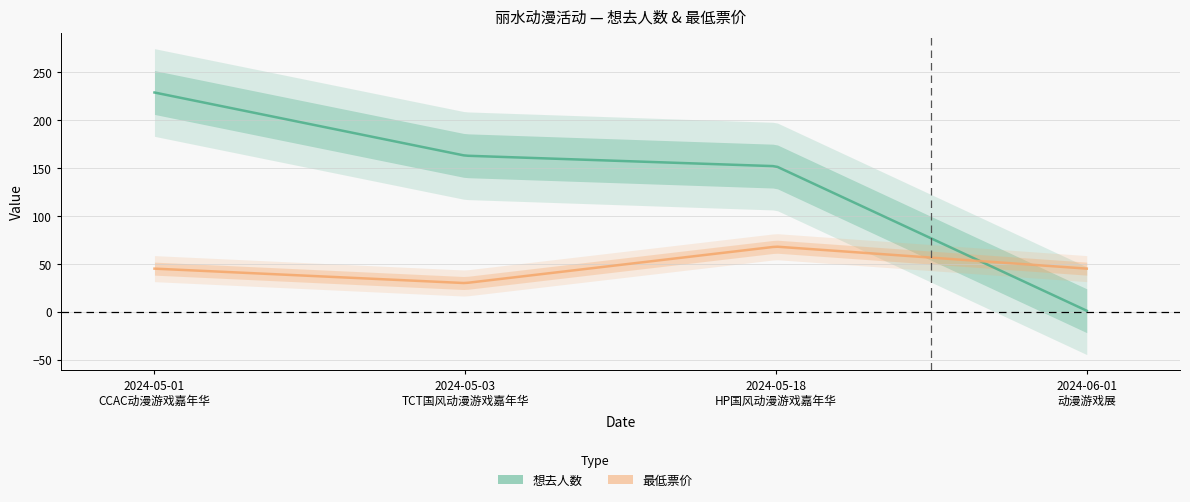

Which category has the highest value in the 想去人数 series?

2024-05-01